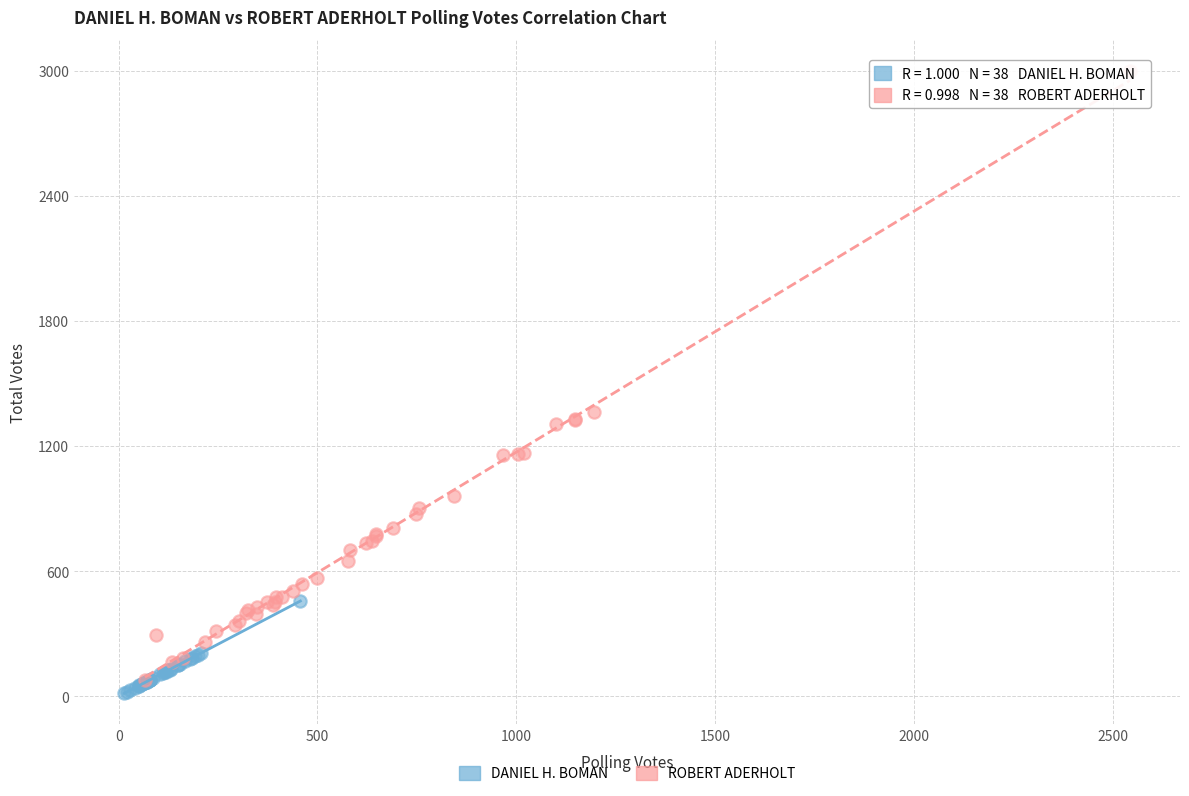

Which series has the largest Y range (max minus min)?

ROBERT ADERHOLT